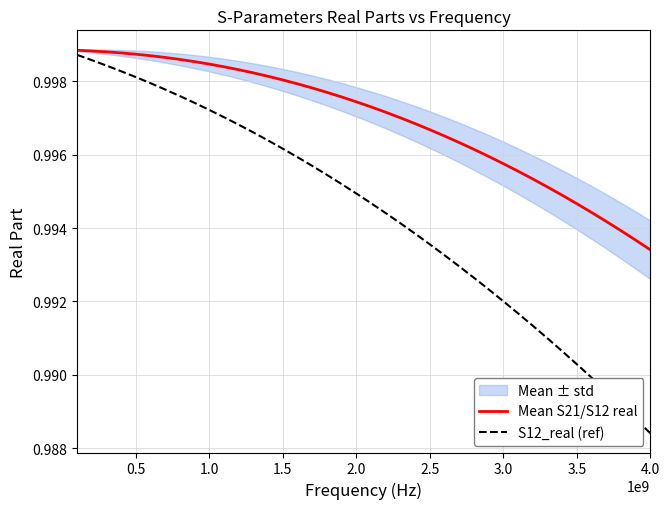

True or false: S12_real (ref) and Mean S21/S12 real cross at least once.

False